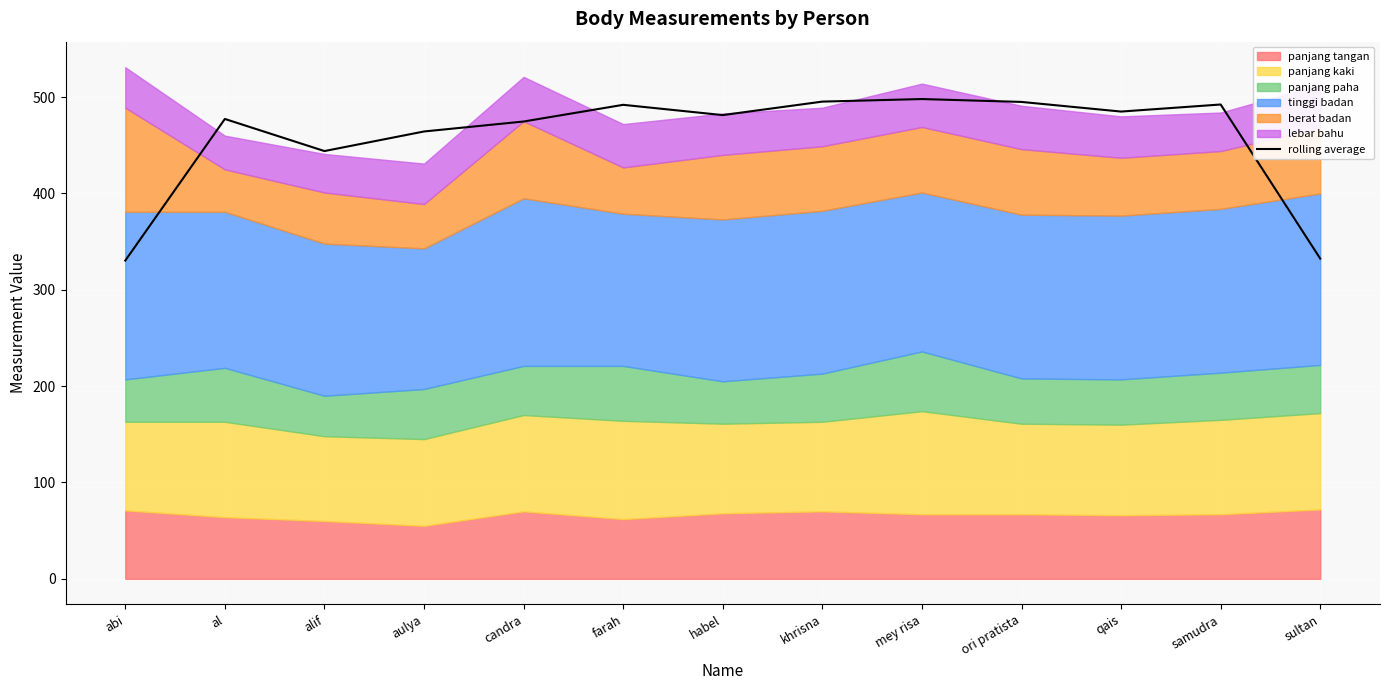

True or false: there are more than 0 points higher than both neighbors.

True